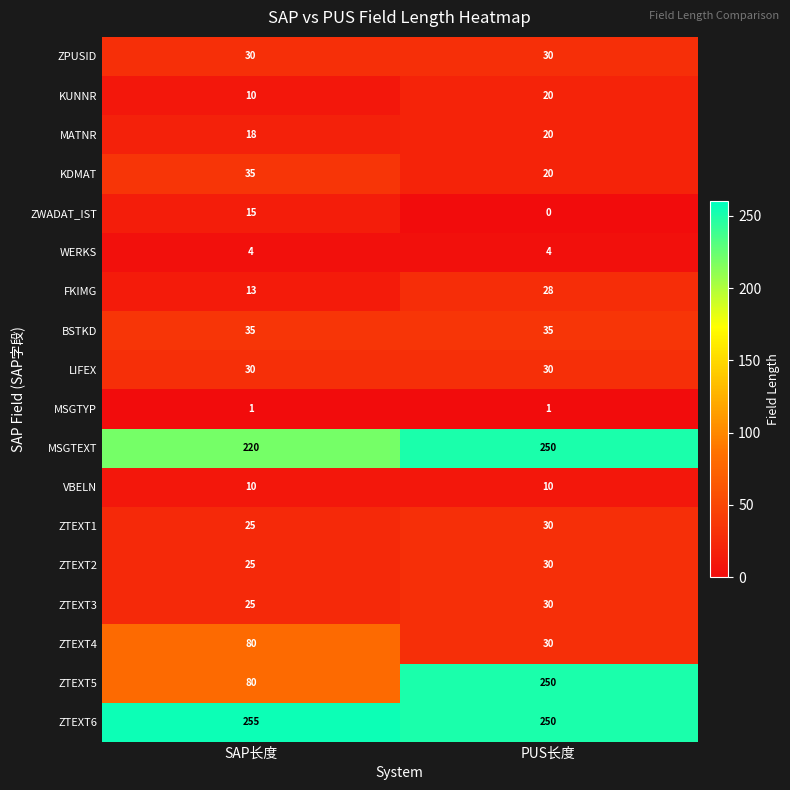

How many categories are shown in the chart?

2